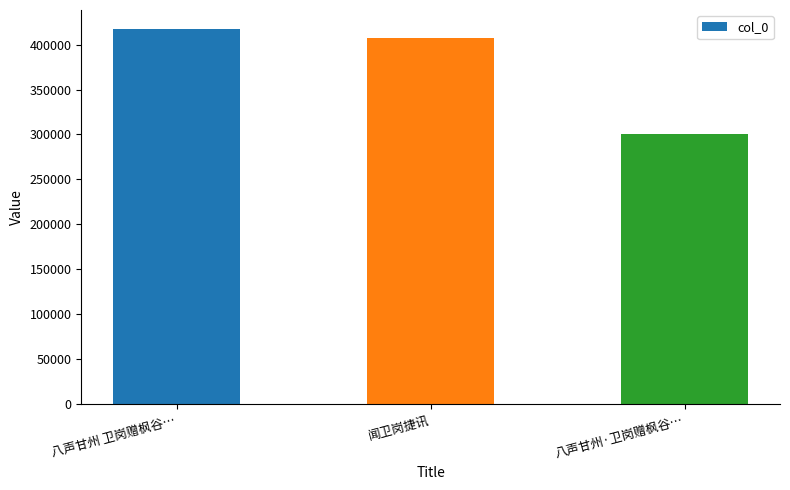

What is the label of the 2nd bar from the left?

闻卫岗捷讯